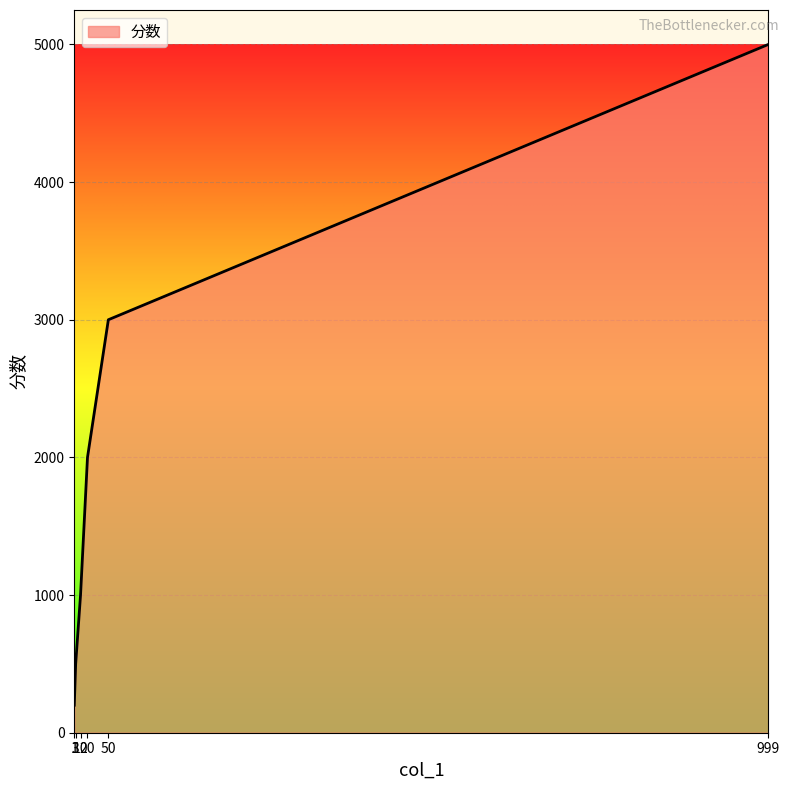

Which label corresponds to the largest value in the chart?

999